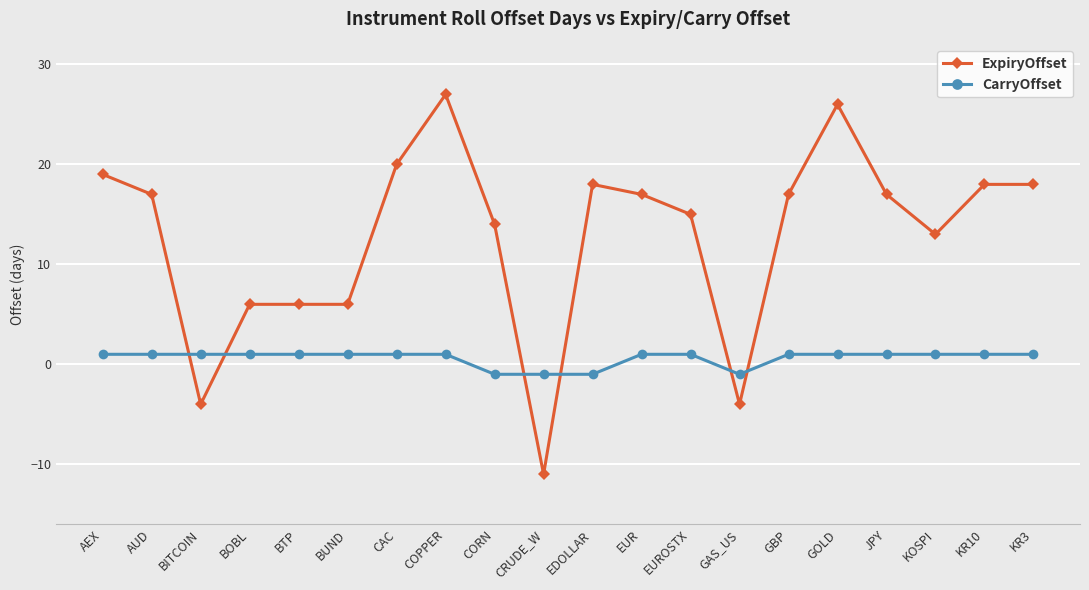

True or false: ExpiryOffset and CarryOffset intersect in this chart.

True